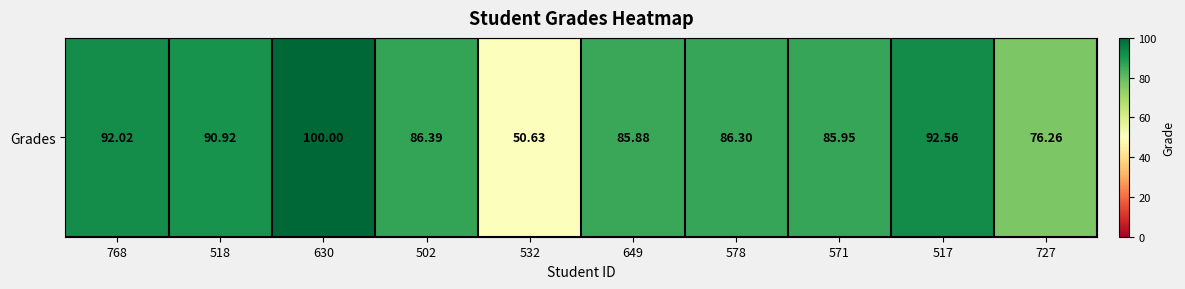

List the labels in order of value, largest first.

630, 517, 768, 518, 502, 578, 571, 649, 727, 532